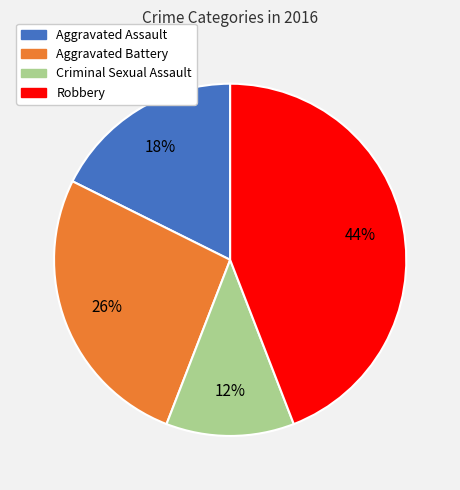

What percentage is the Robbery slice, to the nearest percent?

44%